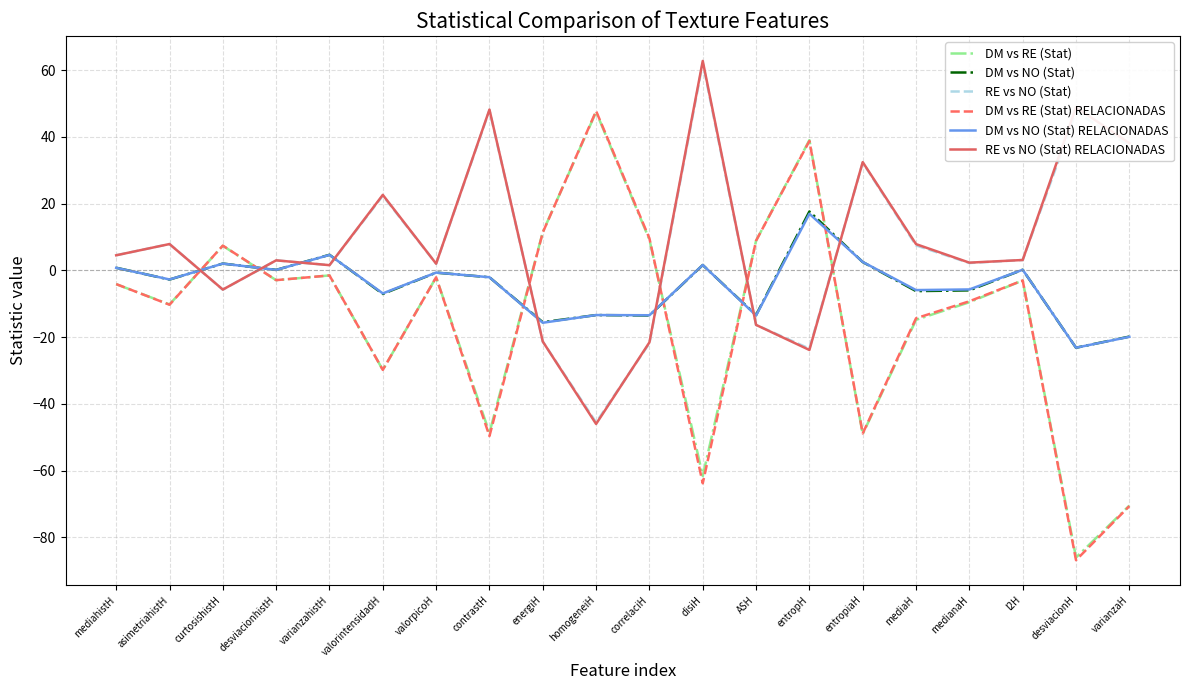

Does the chart display data point markers on the line(s)?

No